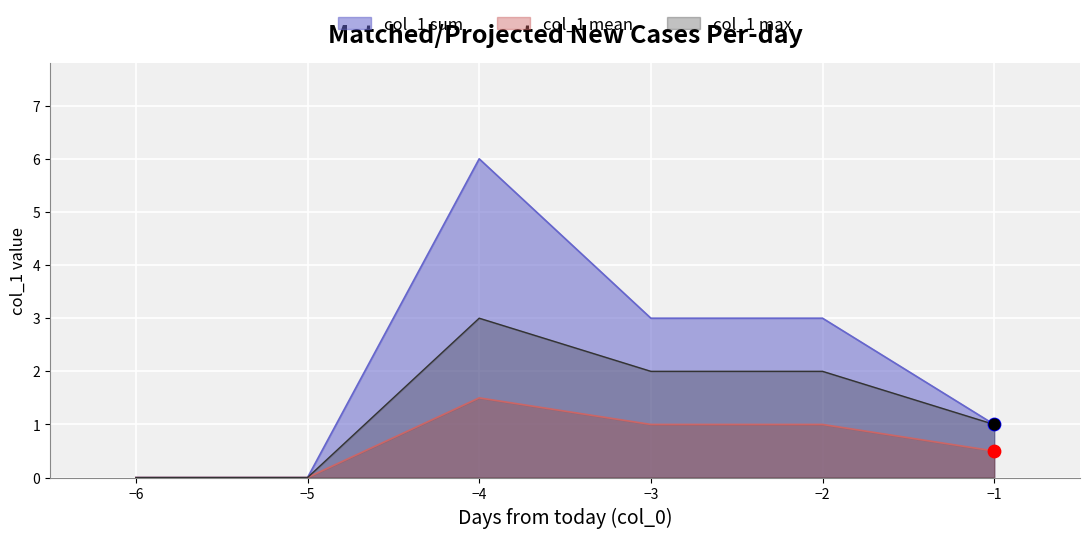

Which series contains the highest Y value?

group0